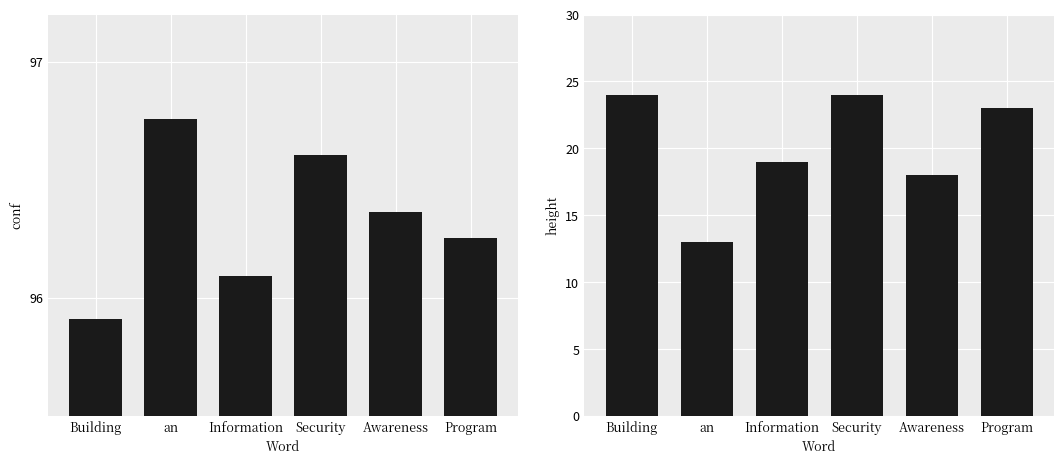

What is the sum of all height values?

121.0